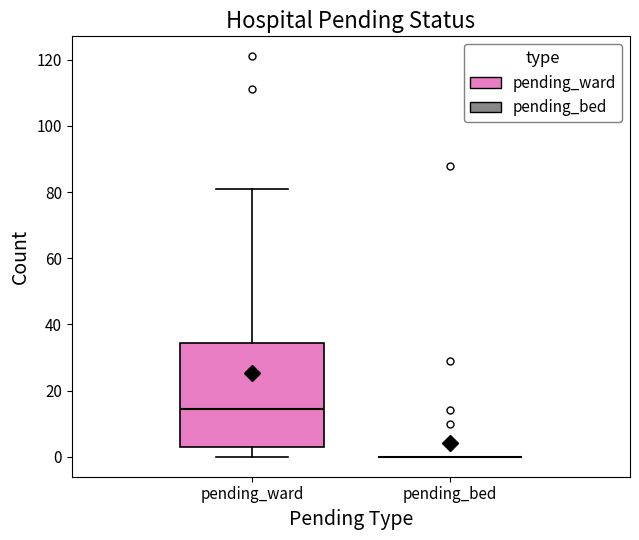

Reading left to right, read every box against the y-axis: the position of its median line, the range the box covers, and the ends of its whiskers. The values are not printed on the chart, so give them approximately, as read against the axis.

pending_ward: median 14, box 4 to 34, whiskers 0 to 82
pending_bed: box collapsed to a line at 0, whiskers 0 to 0